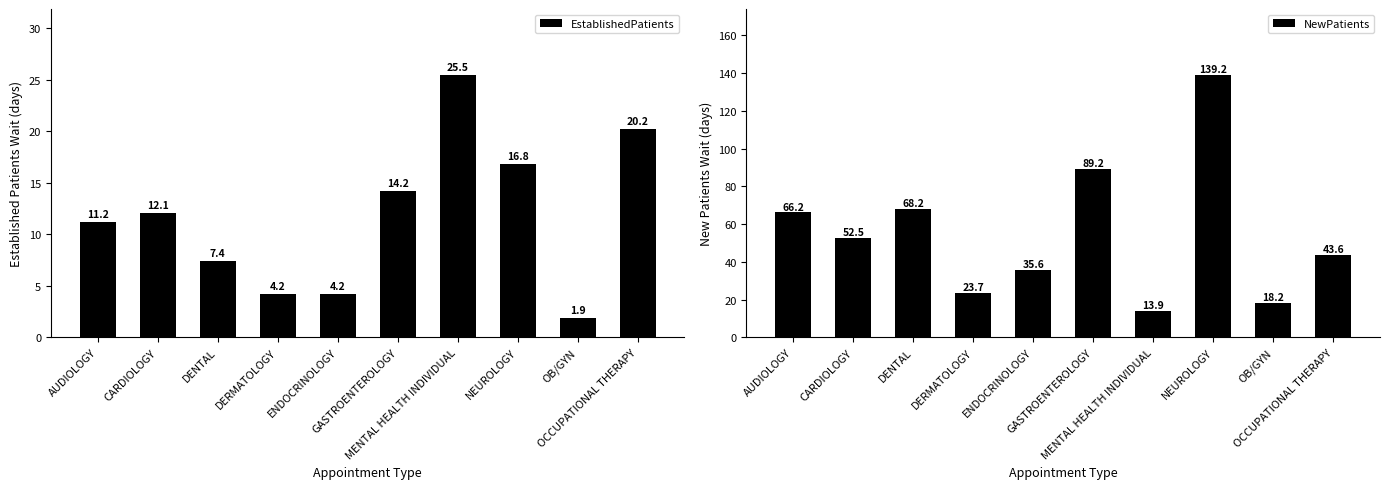

Which series has the widest spread of values?

NewPatients